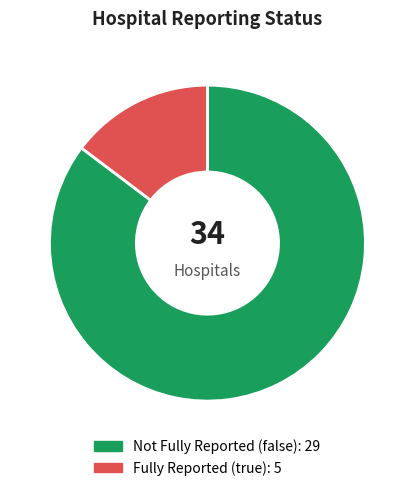

Is there any slice that represents more than half of the pie?

Yes